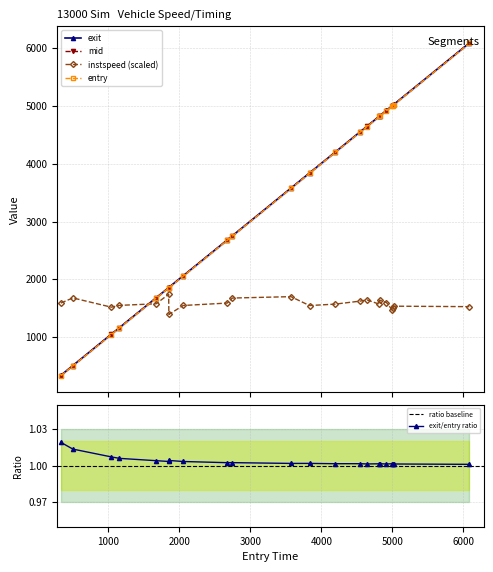

What is the value of the instspeed point at the 9th from the left?

1589.0